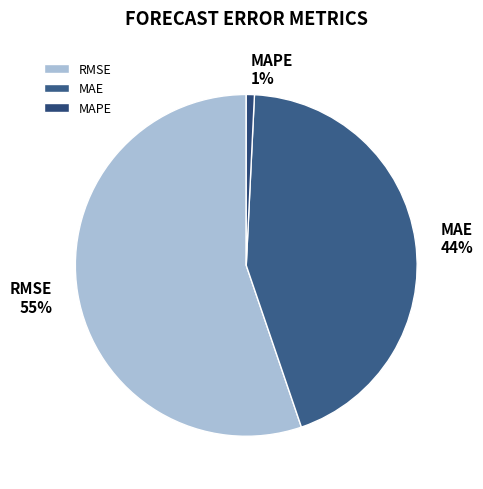

Is the sum of MAPE and RMSE greater than half?

Yes